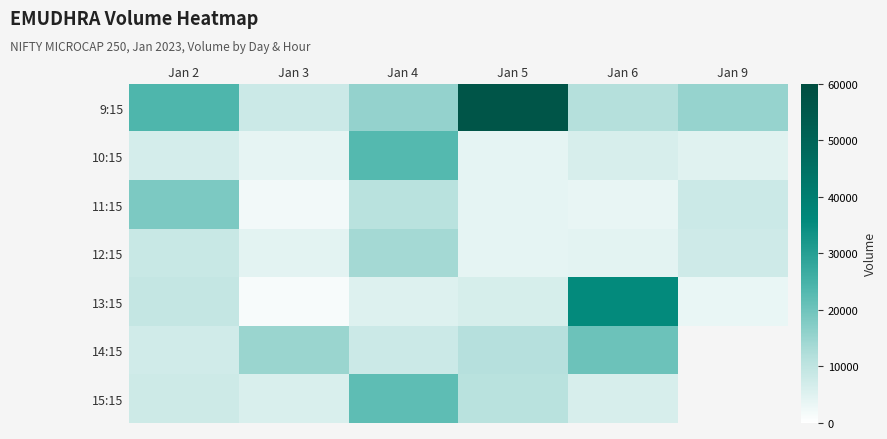

How many data points in 15:15 are less than 10944?

3